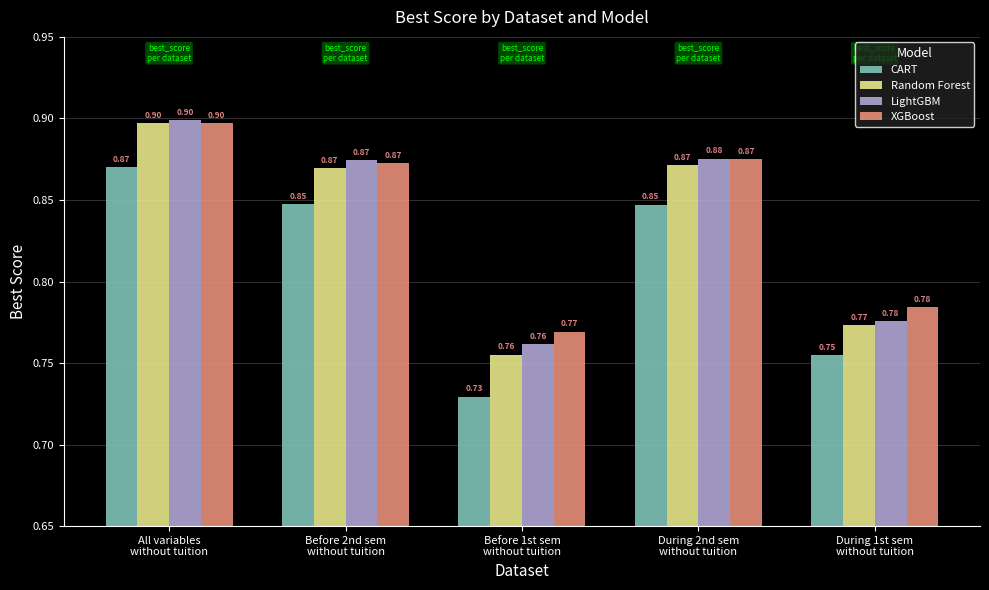

At how many categories does at least one series exceed 0?

5